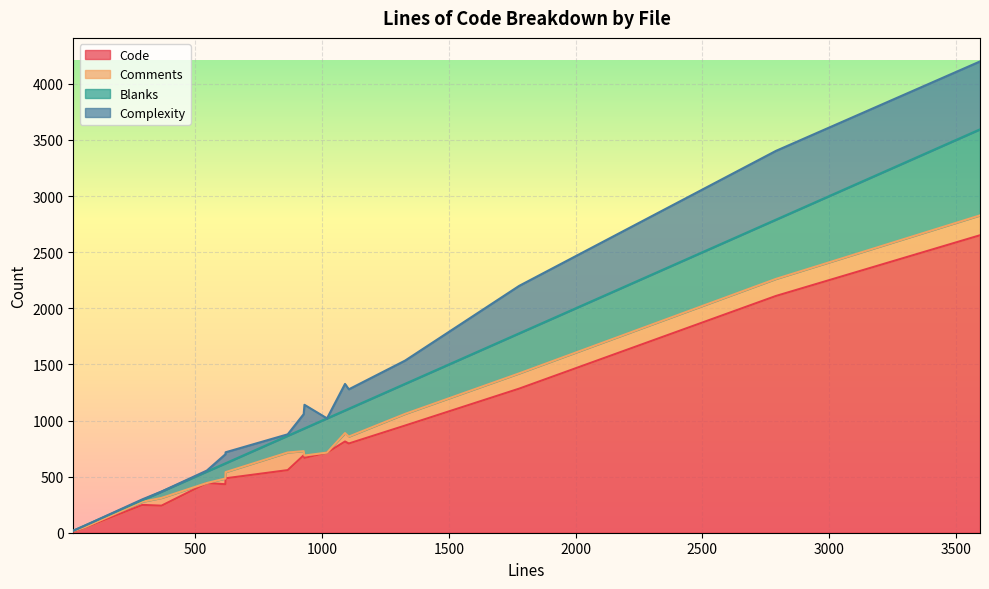

Rank the series at 366 from lowest to highest value.

Complexity, Blanks, Comments, Code